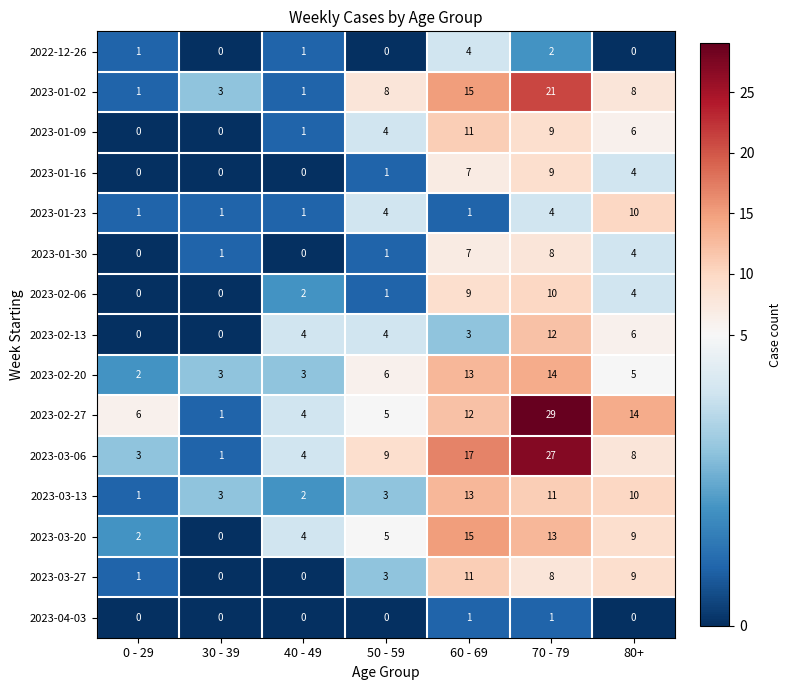

True or false: 2023-03-20 has a value of 3 at 70 - 79.

False